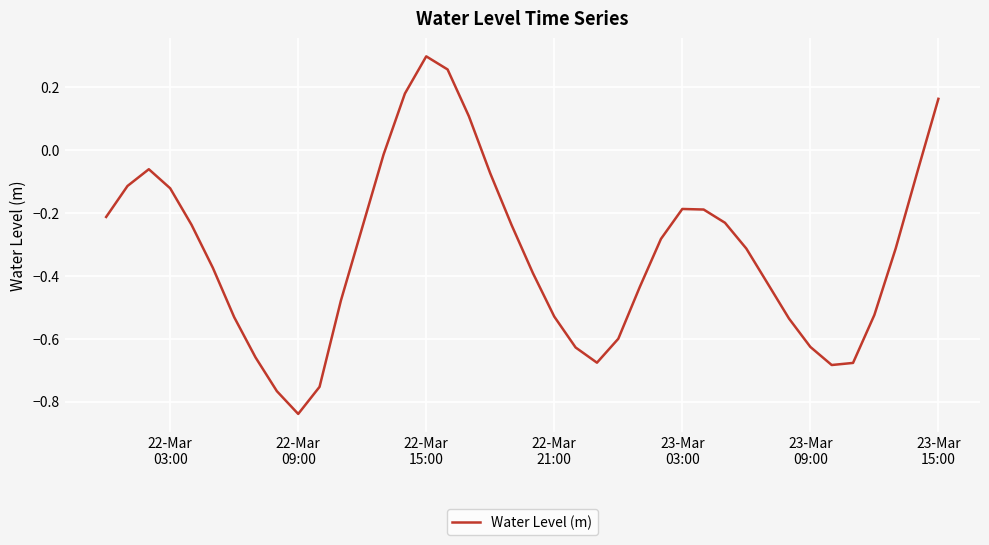

What is the difference between the maximum and minimum values?

1.1